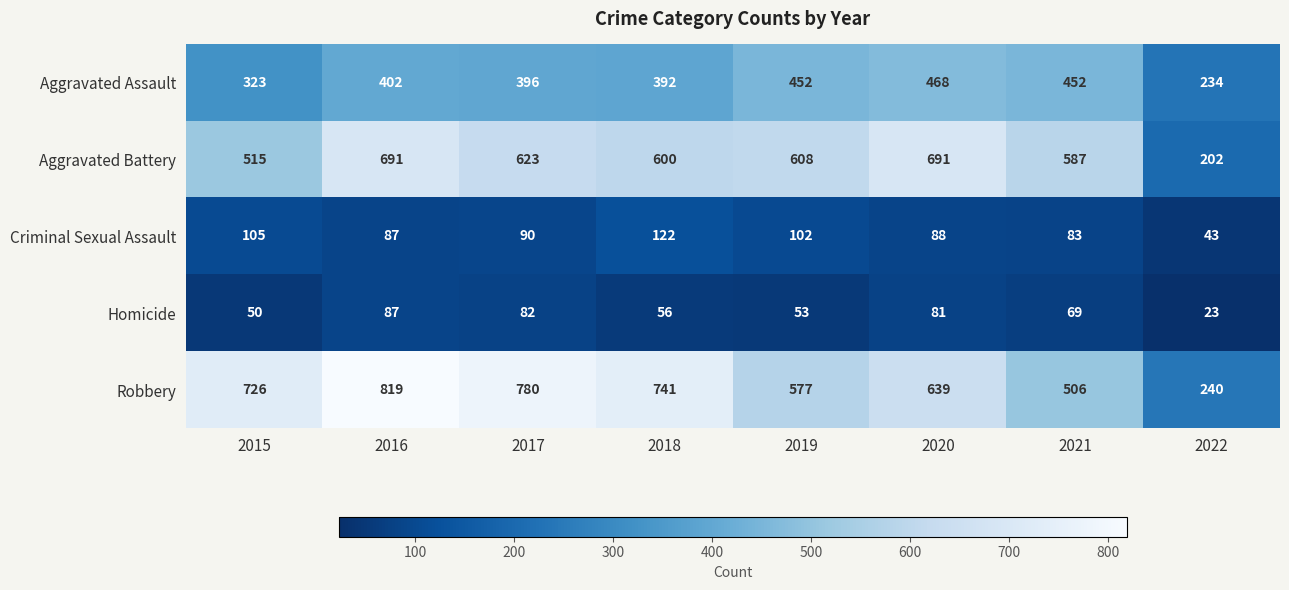

What is the difference between the maximum and minimum values in the Criminal Sexual Assault series?

79